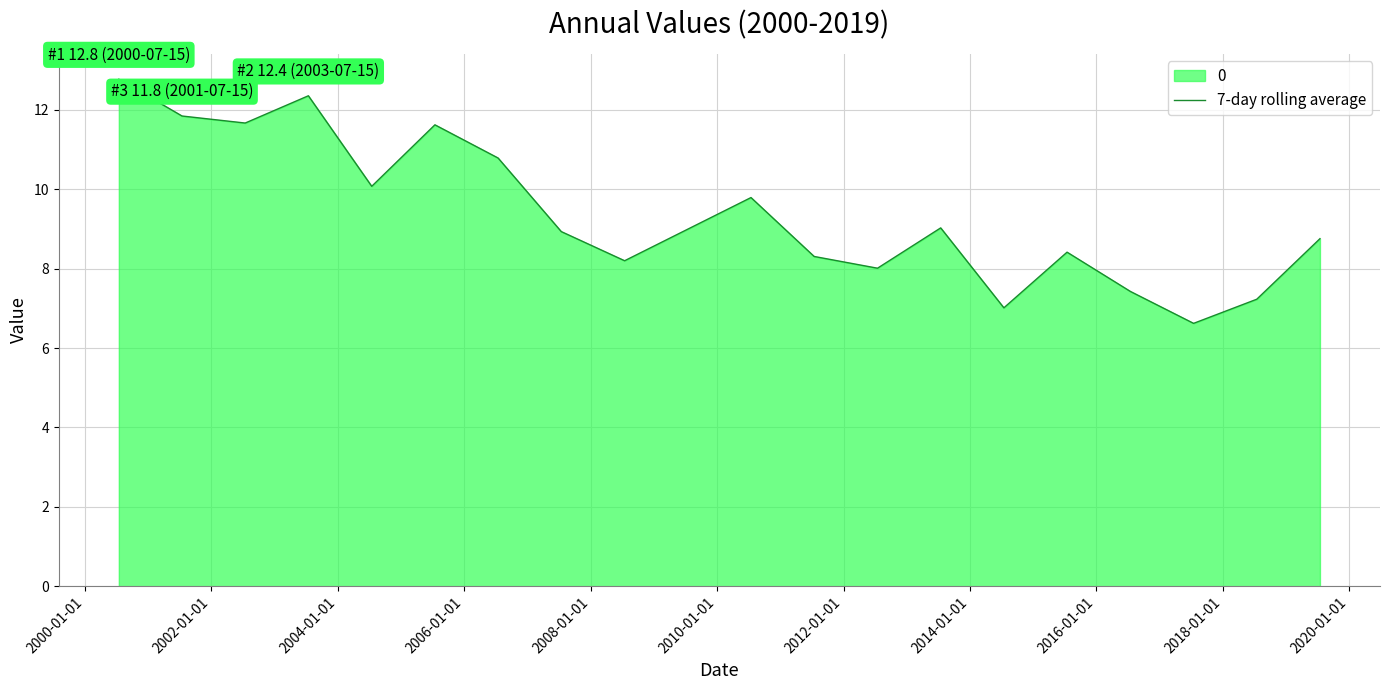

What is the minimum value shown in the chart?

6.6